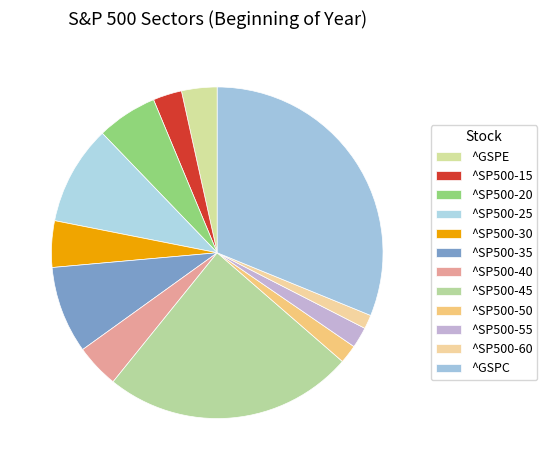

Which category has the smallest portion of the pie?

^SP500-60